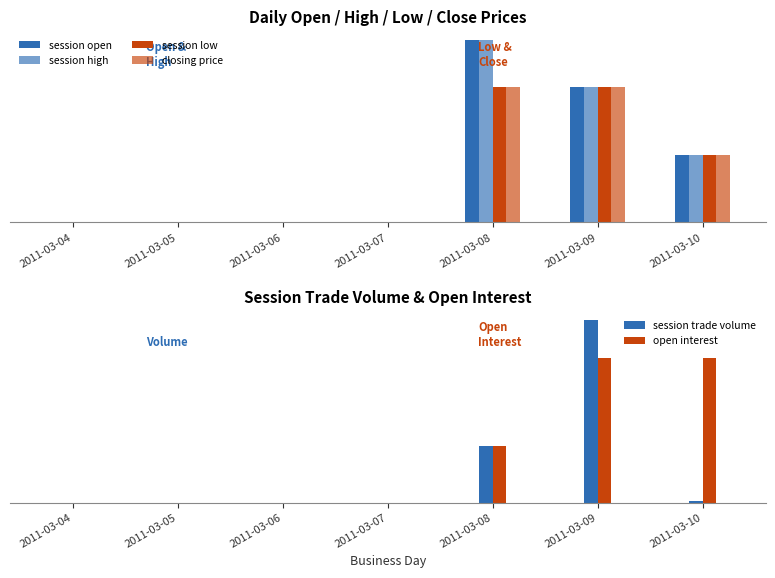

What is the difference between the closing price values at 2011-03-08 and 2011-03-04?

20